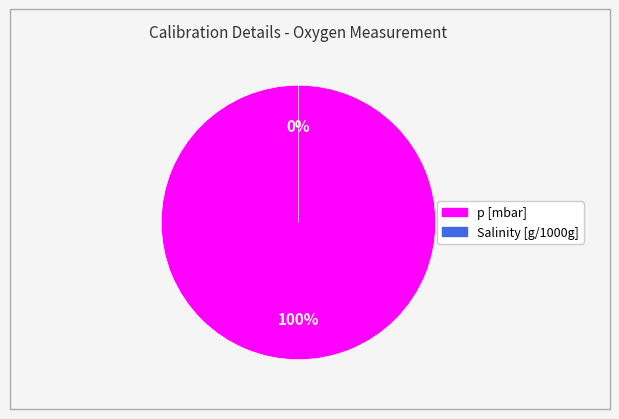

What is the change in value from p [mbar] to Salinity [g/1000g]?

-953